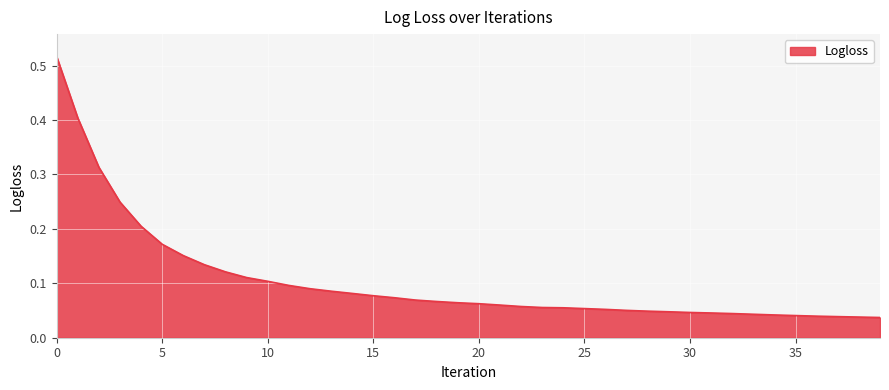

Does the chart display data point markers on the line(s)?

No